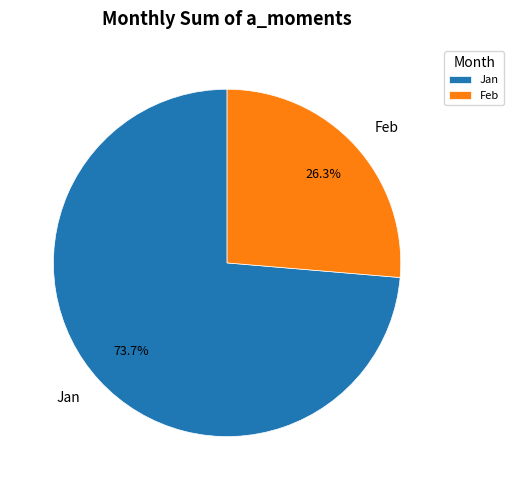

Combined, what portion of the pie is Feb and Jan?

100.0%